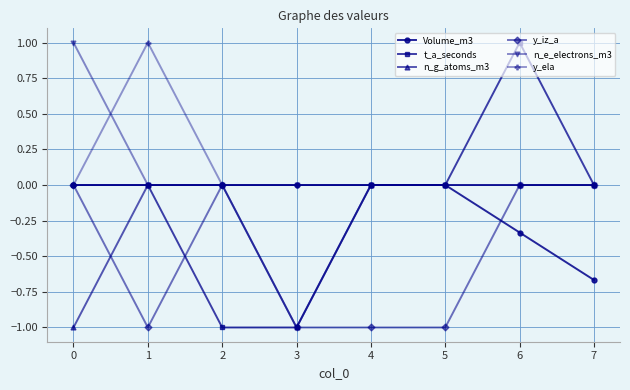

Does the chart have visible grid lines?

Yes